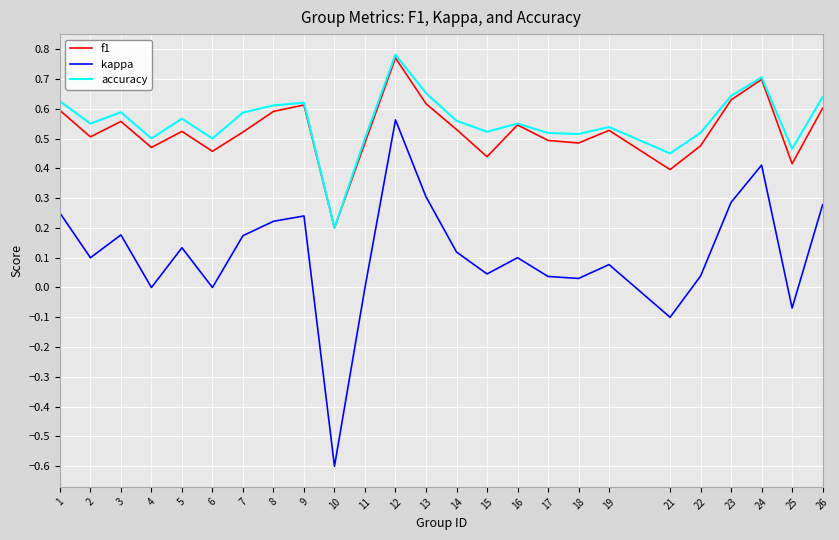

Which label corresponds to the largest value in the chart?

12